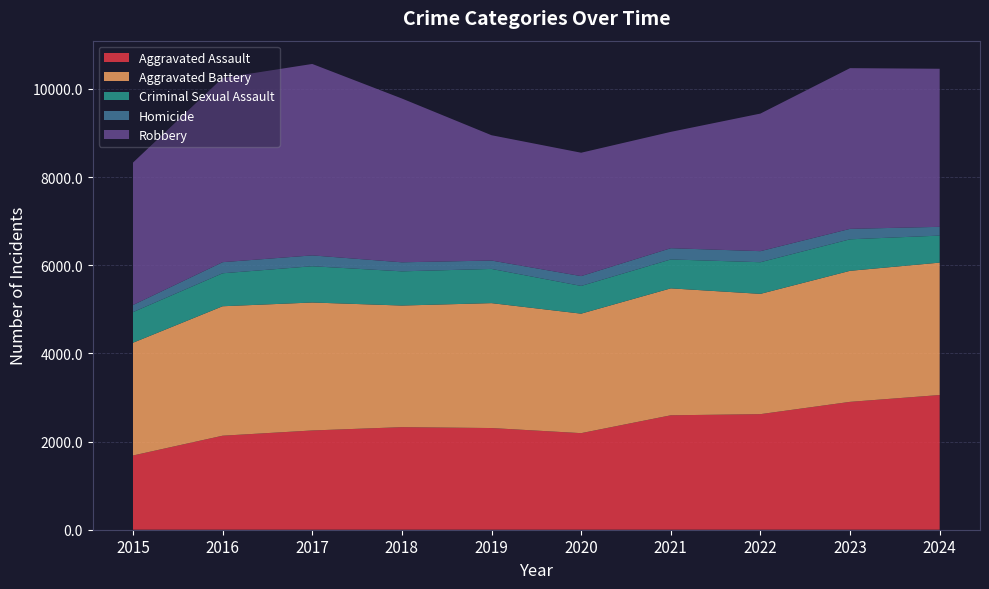

Reading right to left, what are all the values shown in this chart?

Aggravated Assault: 3056	2901	2622	2596	2191	2307	2327	2252	2133	1684
Aggravated Battery: 3004	2973	2729	2880	2711	2834	2759	2903	2937	2558
Criminal Sexual Assault: 613	715	718	656	629	776	776	823	748	695
Homicide: 199	237	251	255	223	190	205	246	252	161
Robbery: 3586	3646	3121	2639	2799	2843	3716	4343	4181	3231